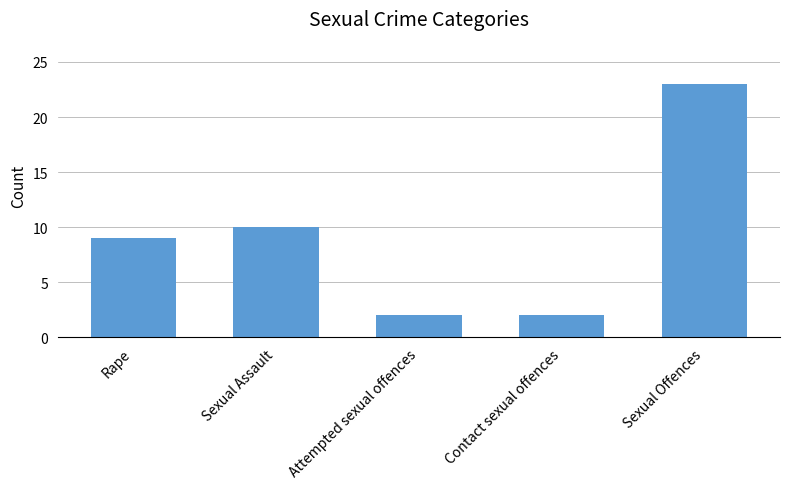

How many data points are less than 9?

2